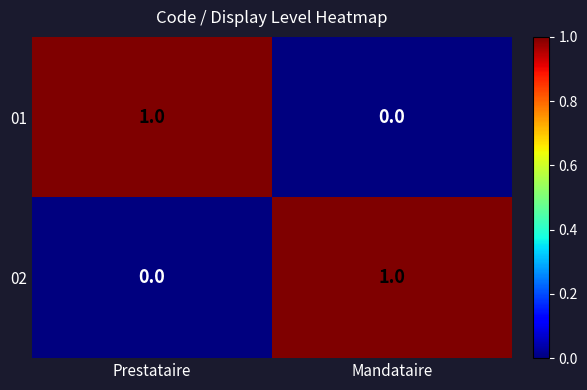

Is it true that 01 equals 0 at Prestataire?

False